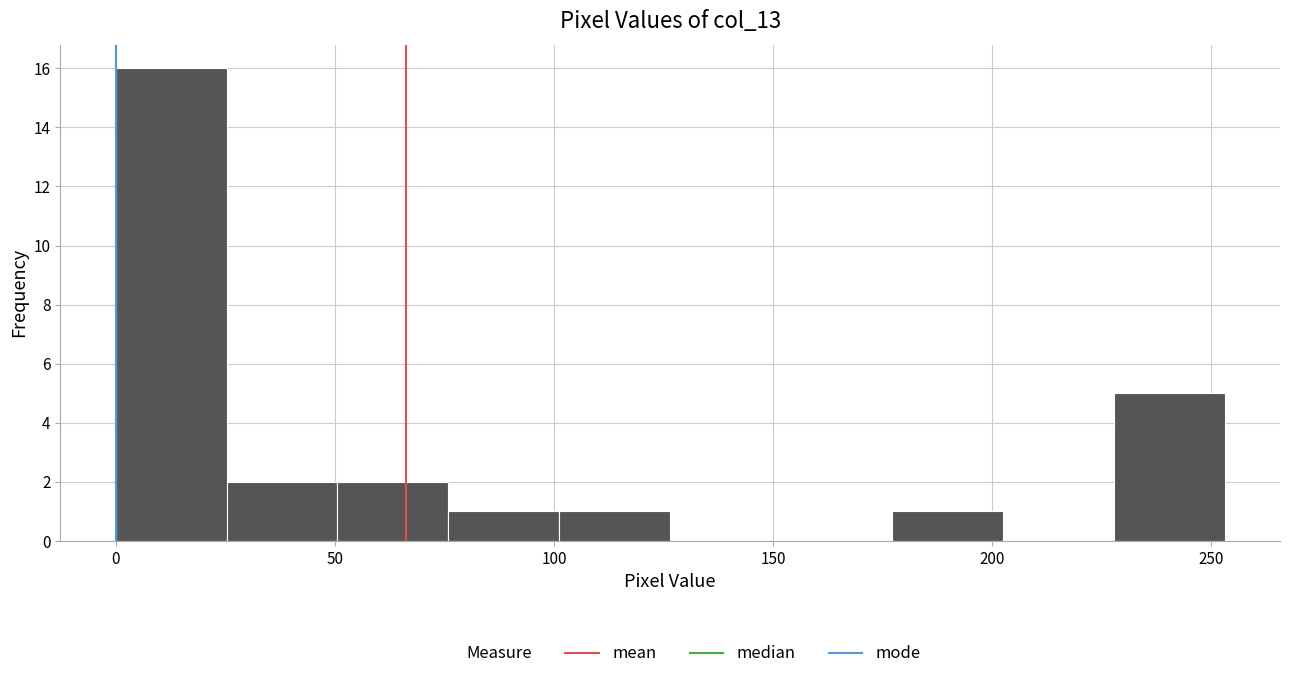

Reading left to right, transcribe this chart: for each bar, give the range it covers on the x-axis and its height. Neither the bar edges nor the heights are printed on the chart, so give them approximately, as read against the axes.

0 to 25: 16
25 to 50: 2
50 to 75: 2
75 to 100: 1
100 to 125: 1
125 to 150: 0
150 to 175: 0
175 to 200: 1
200 to 230: 0
230 to 255: 5